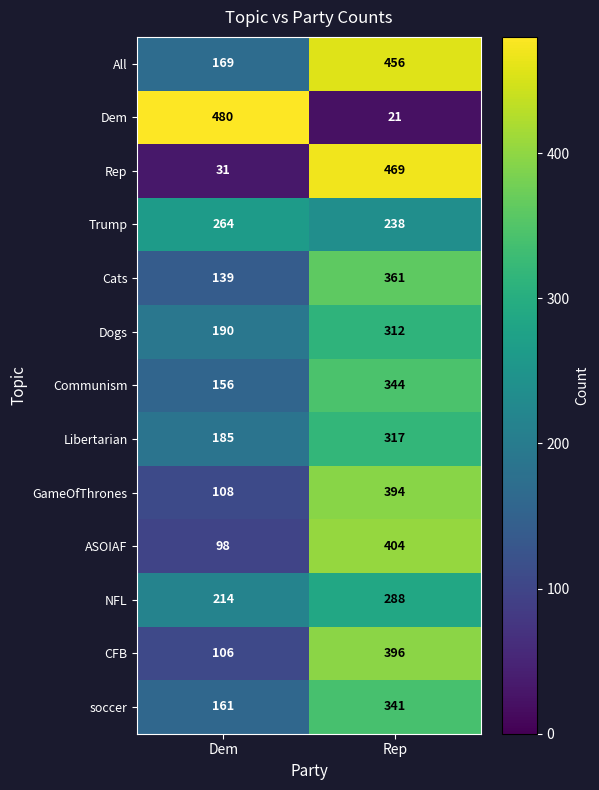

What is the sum of all Libertarian values?

502